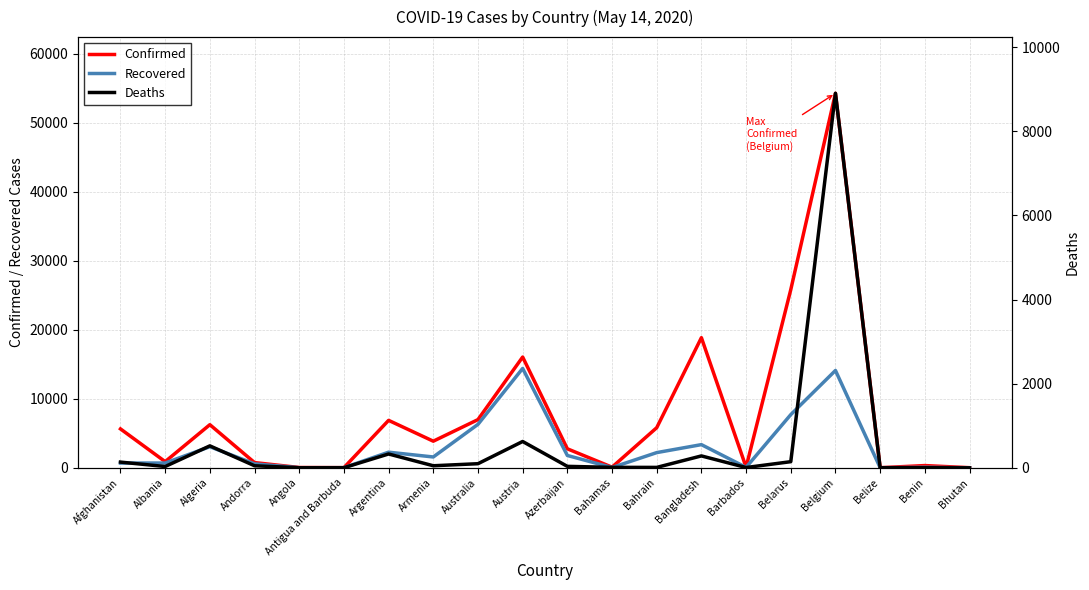

Reading left to right, extract all data points from this chart.

Confirmed: 5639	898	6253	760	45	25	6879	3860	6989	16058	2758	94	5816	18863	85	25825	54288	18	327	19
Recovered: 691	694	3058	576	14	19	2266	1572	6301	14405	1789	41	2205	3361	65	7711	14111	16	83	5
Deaths: 136	31	522	49	2	3	329	49	98	626	35	11	10	283	7	146	8903	2	2	0